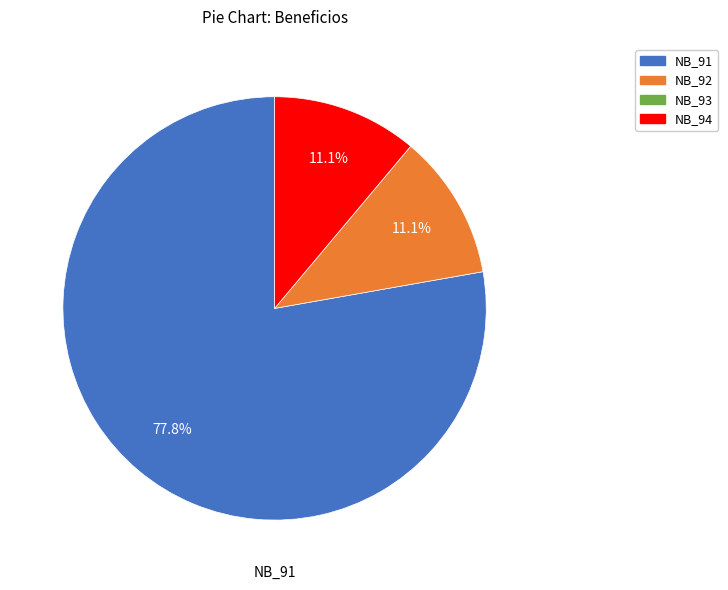

Is there a majority slice in this chart?

Yes